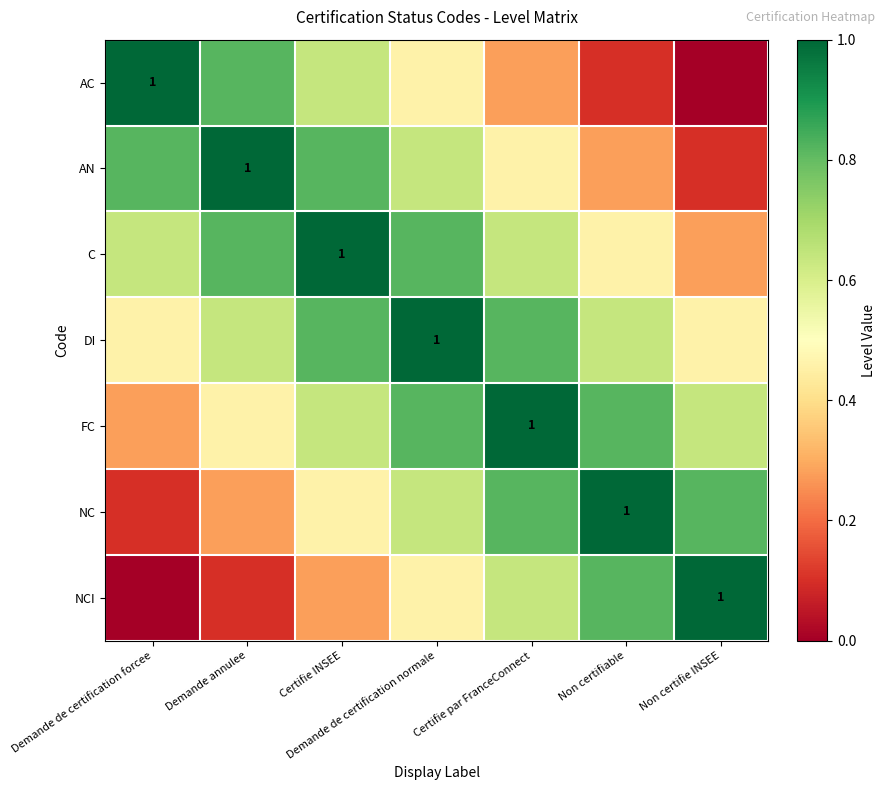

What is the minimum value for FC?

0.3